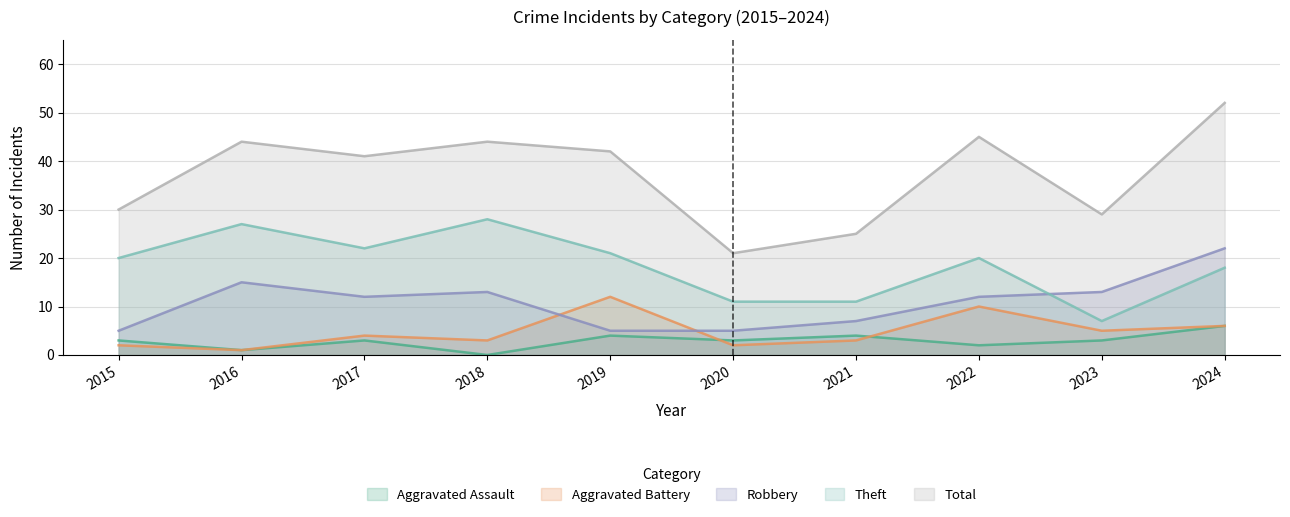

What is the value of the Theft point at the 6th from the left?

11